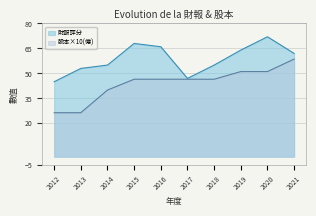

What is the value of the 股本(億) point at the 8th from the left?

51.1